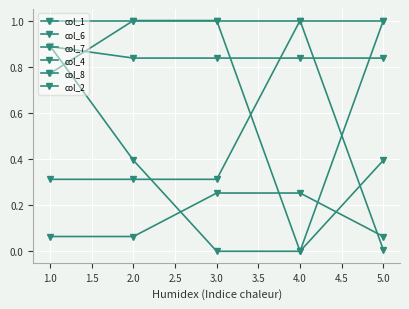

How many lines are shown in the chart?

6